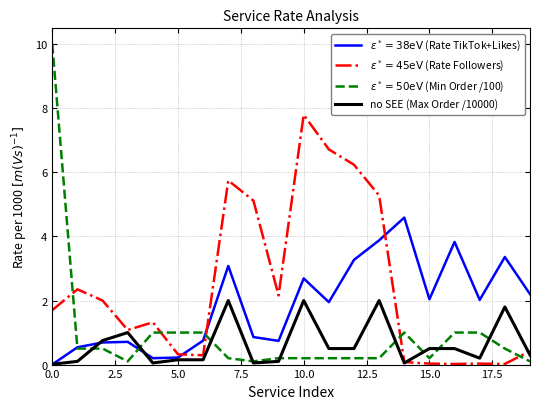

What is the maximum value shown in the chart?

10.0